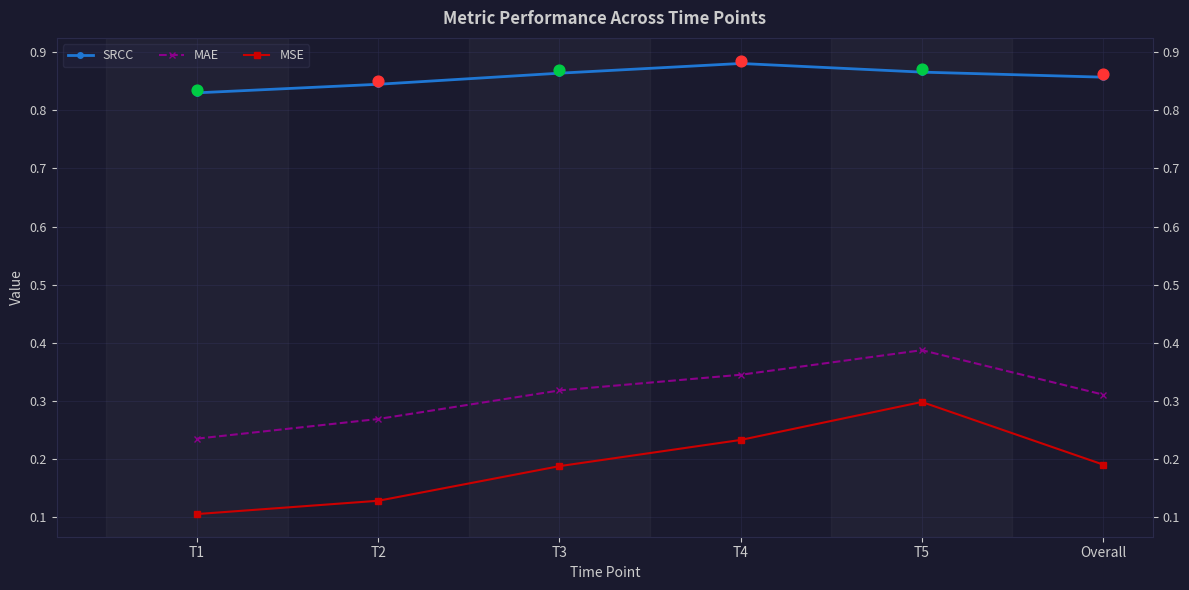

Which series reaches the minimum Y coordinate?

MSE